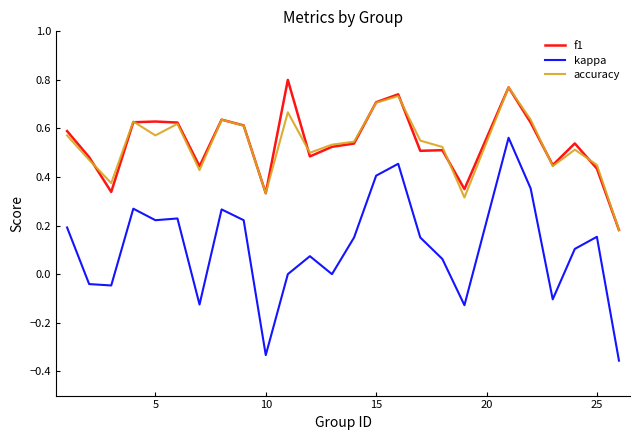

Which series has the largest range (max minus min)?

kappa